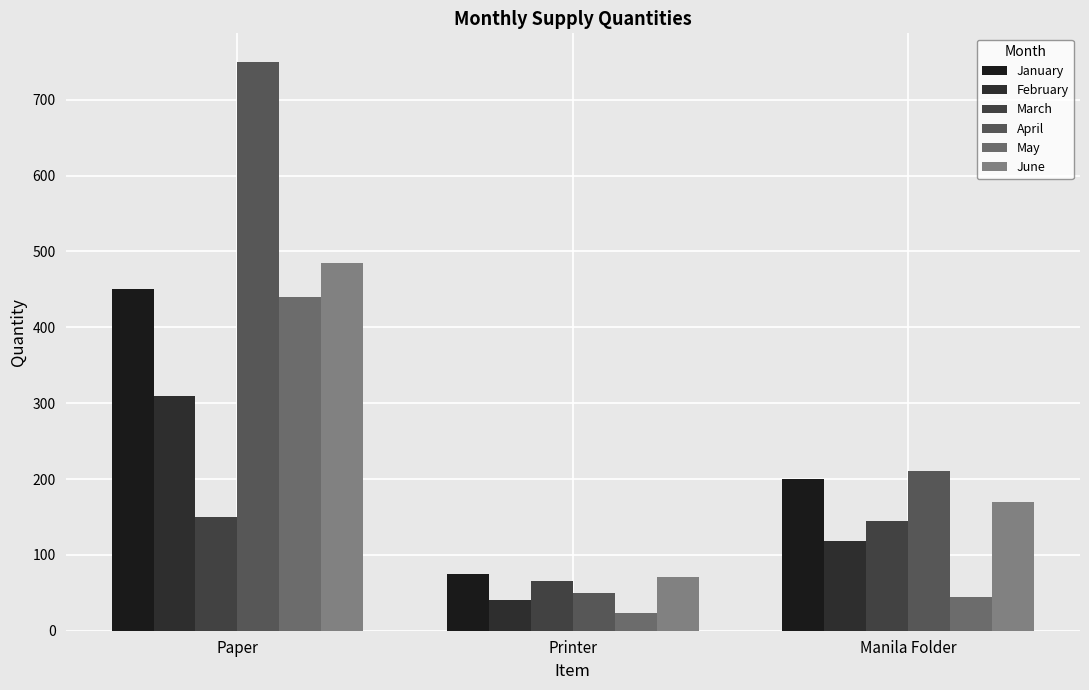

What is the difference between the highest and lowest values at Printer?

51